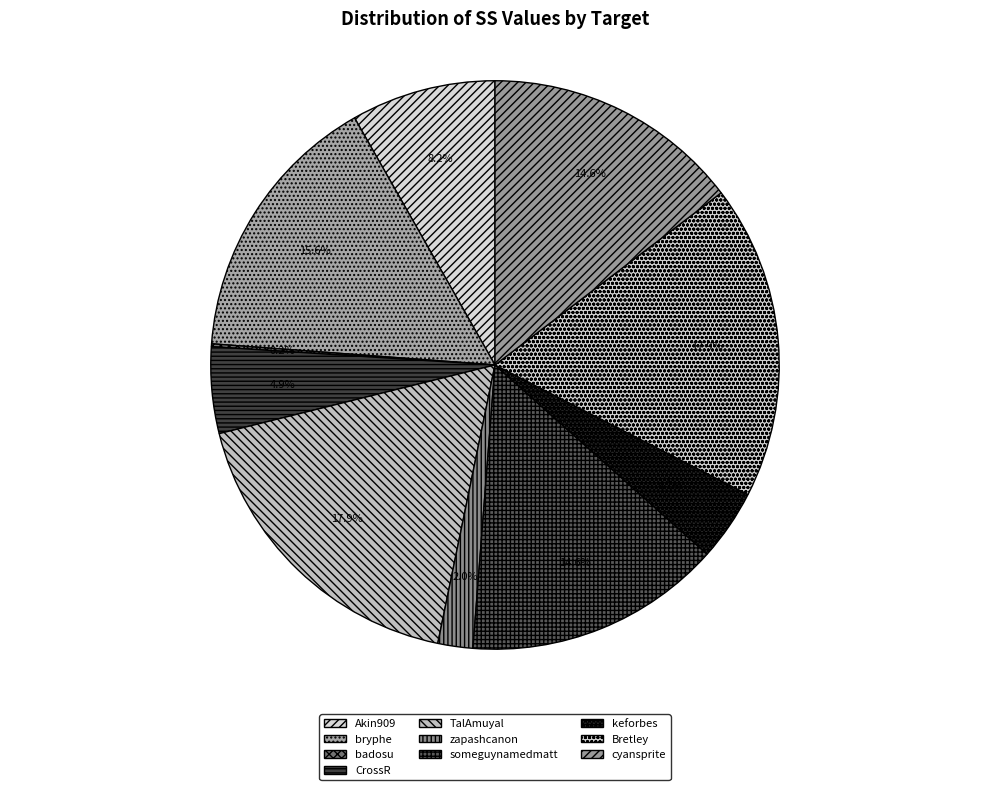

Is it true that zapashcanon is 15% of the pie?

False